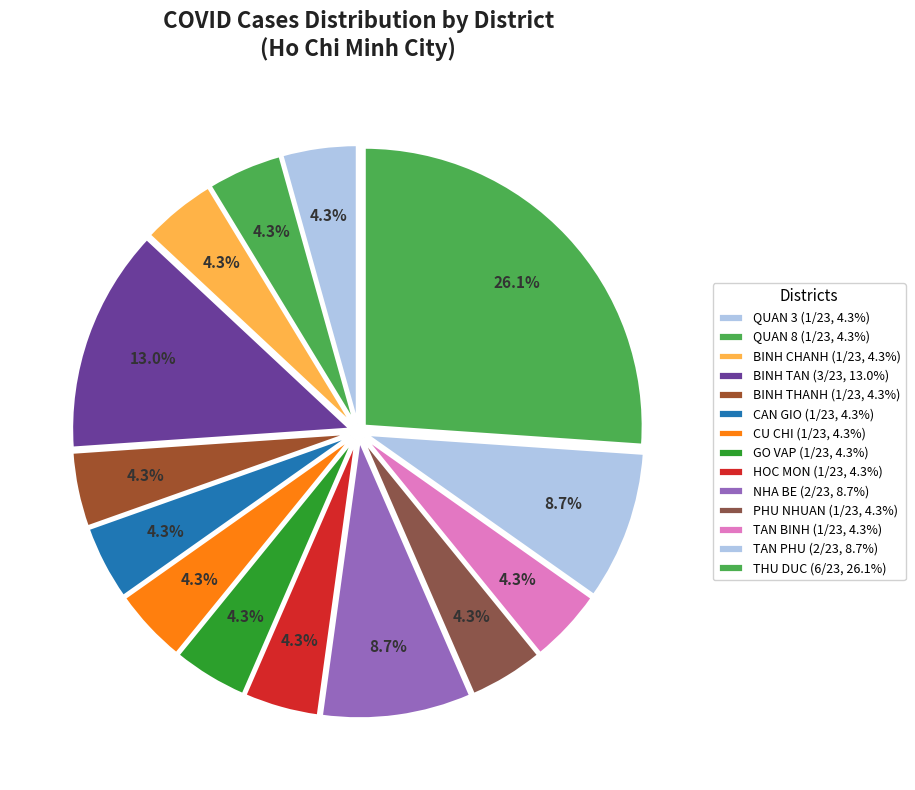

How many segments does this pie chart have?

14